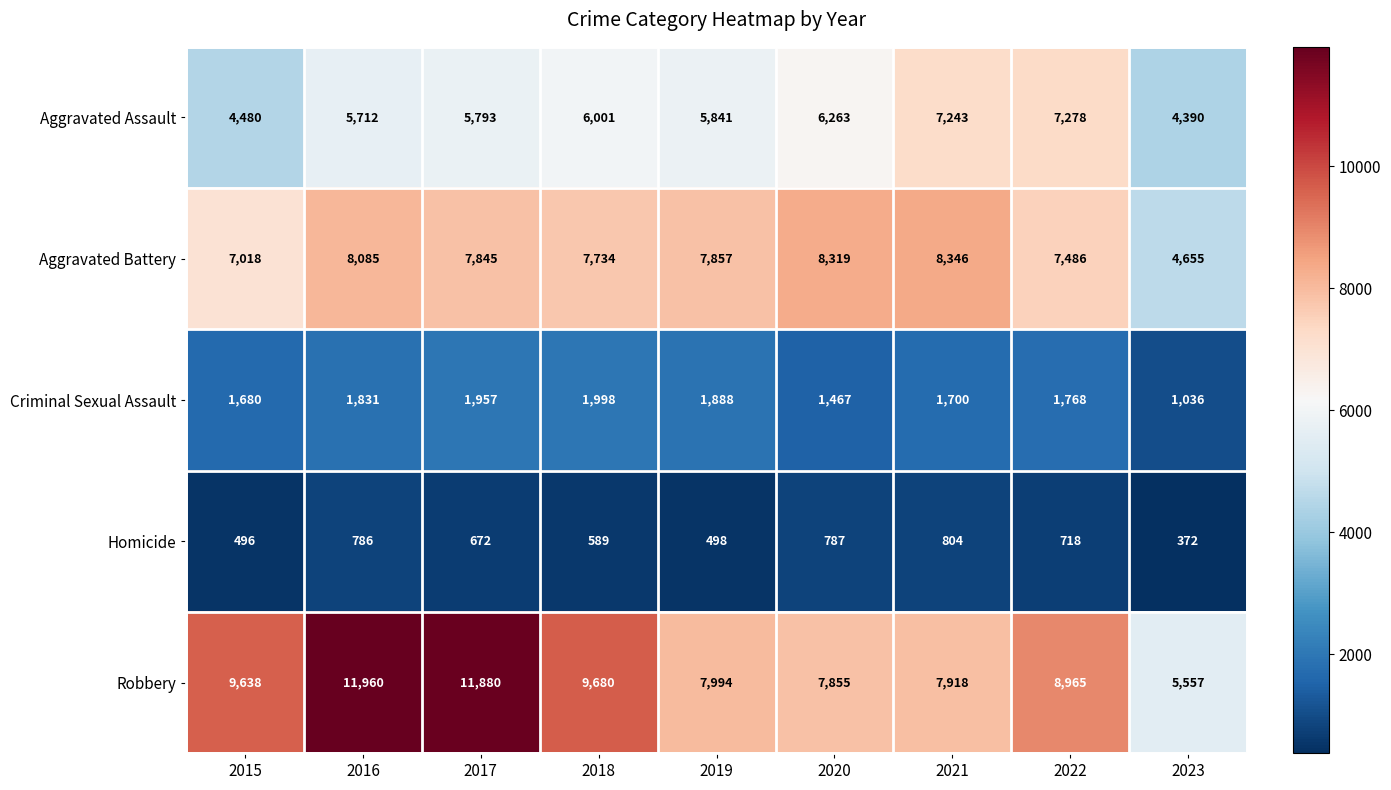

Count the number of data series in this chart.

5